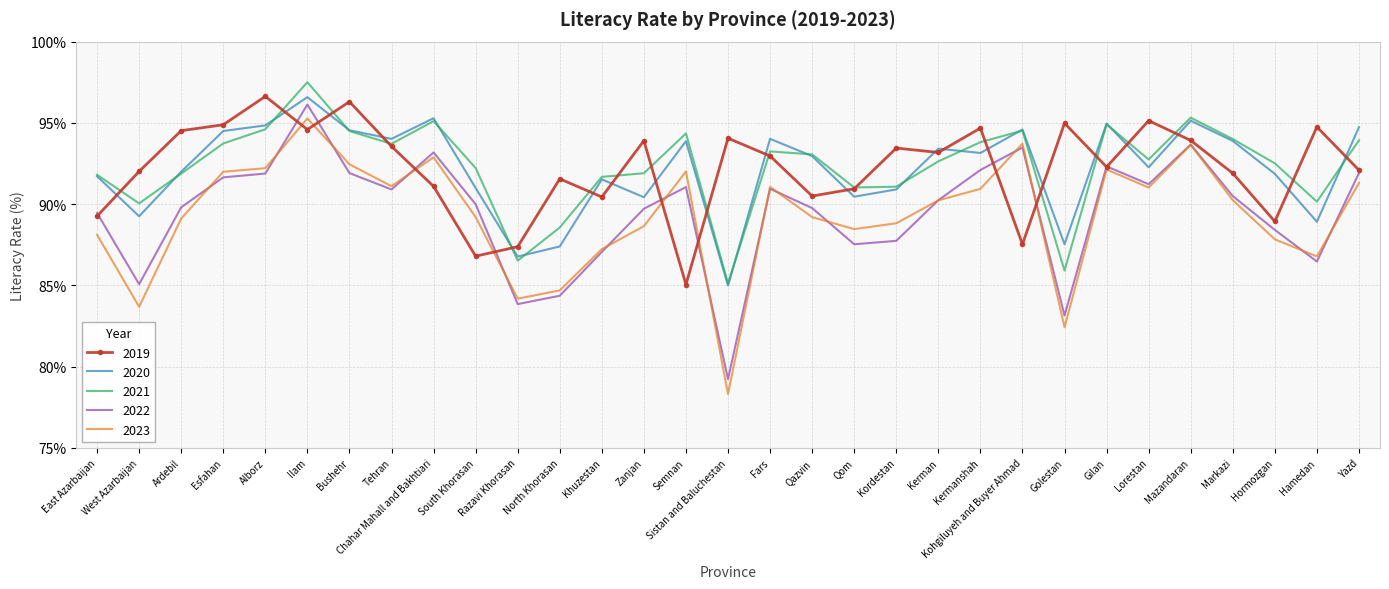

True or false: 2023 and 2020 cross at least once.

False